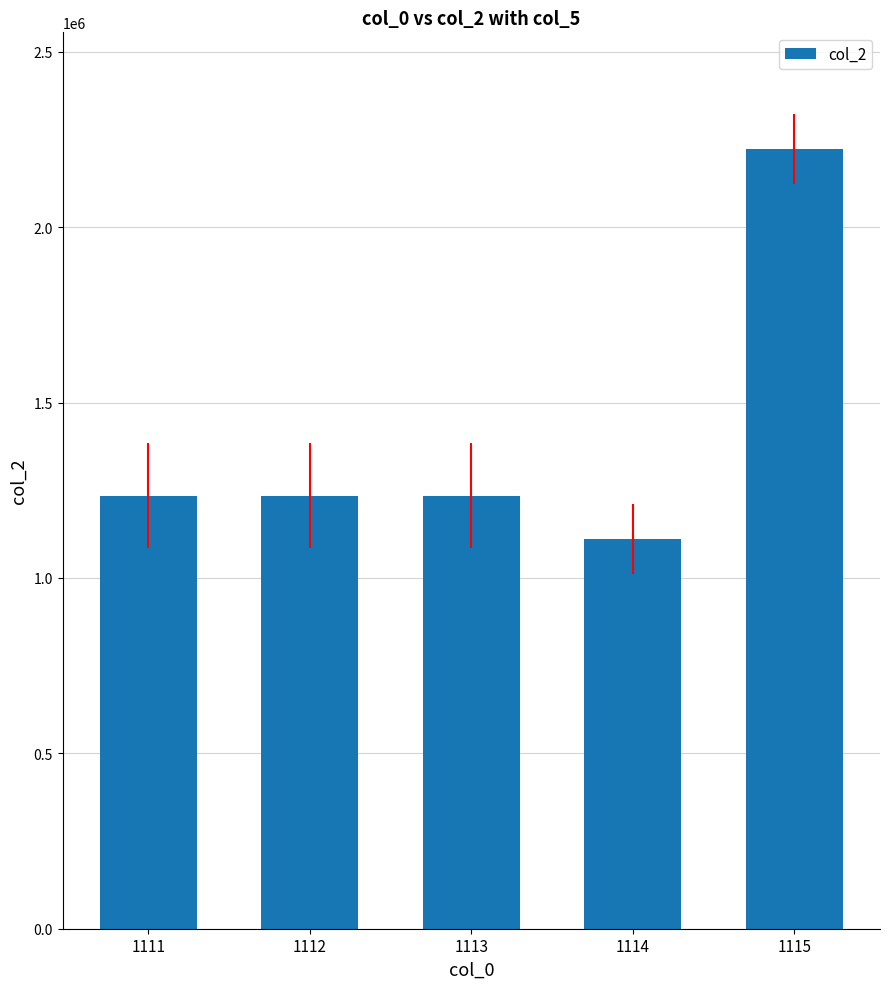

How many bars are there in total?

5